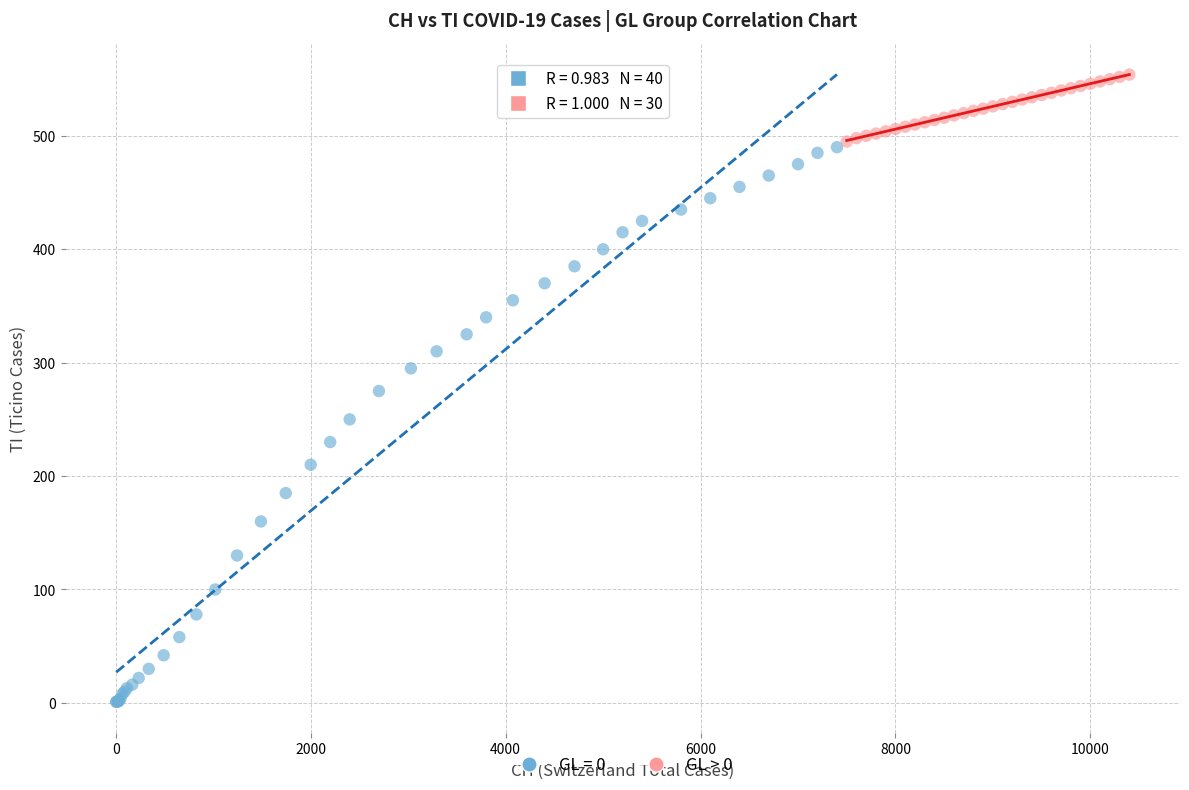

Which series contains the lowest Y value?

GL = 0